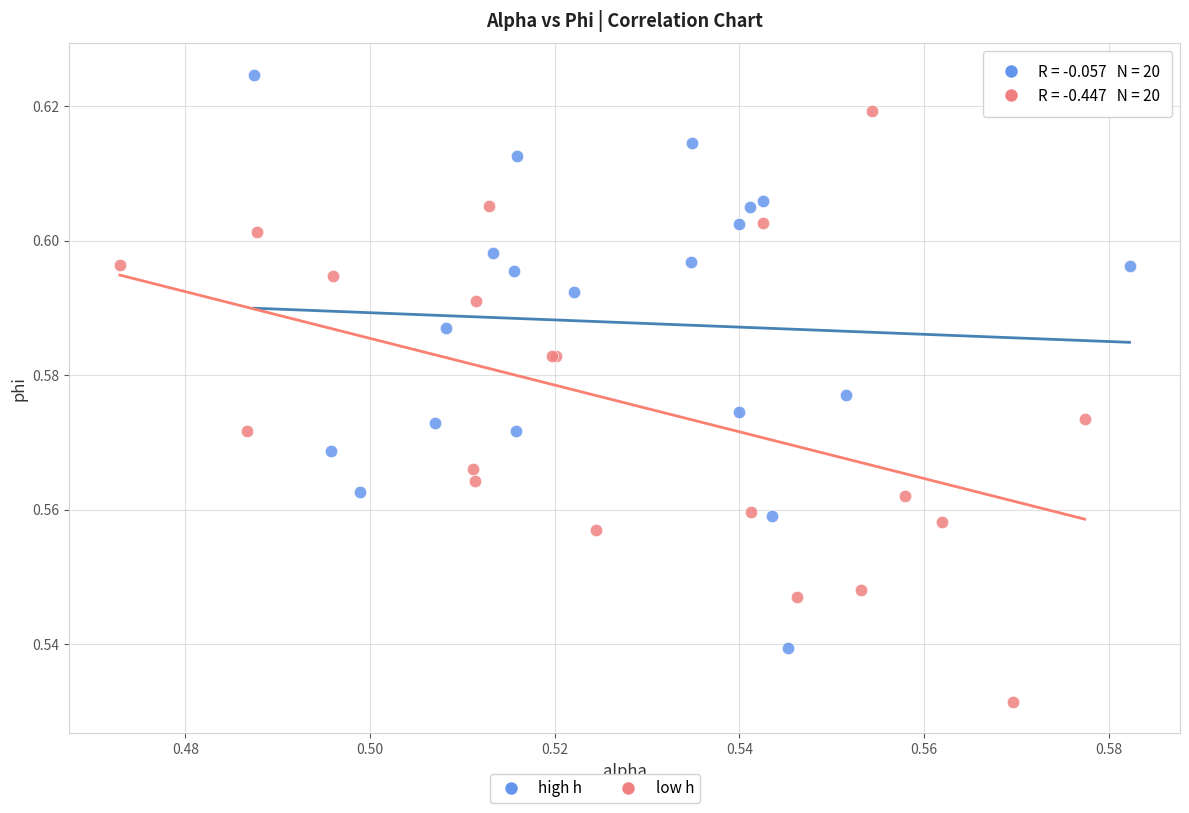

Which series reaches the maximum Y coordinate?

high h